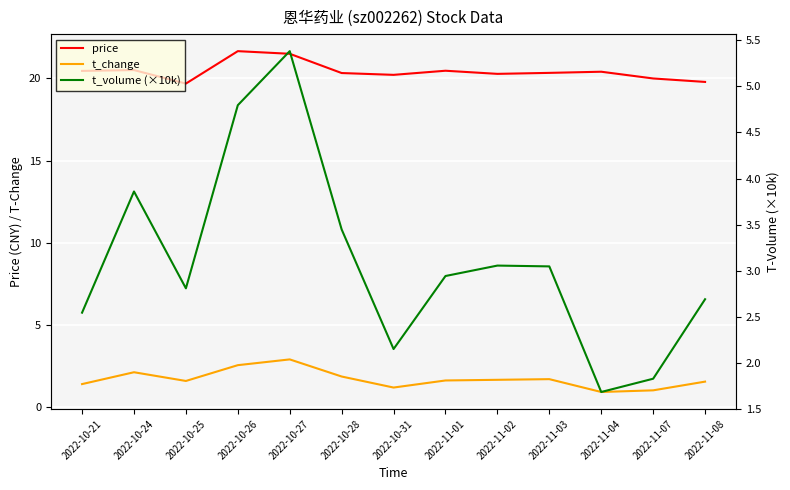

Where does the price series first go above 20?

2022-10-21